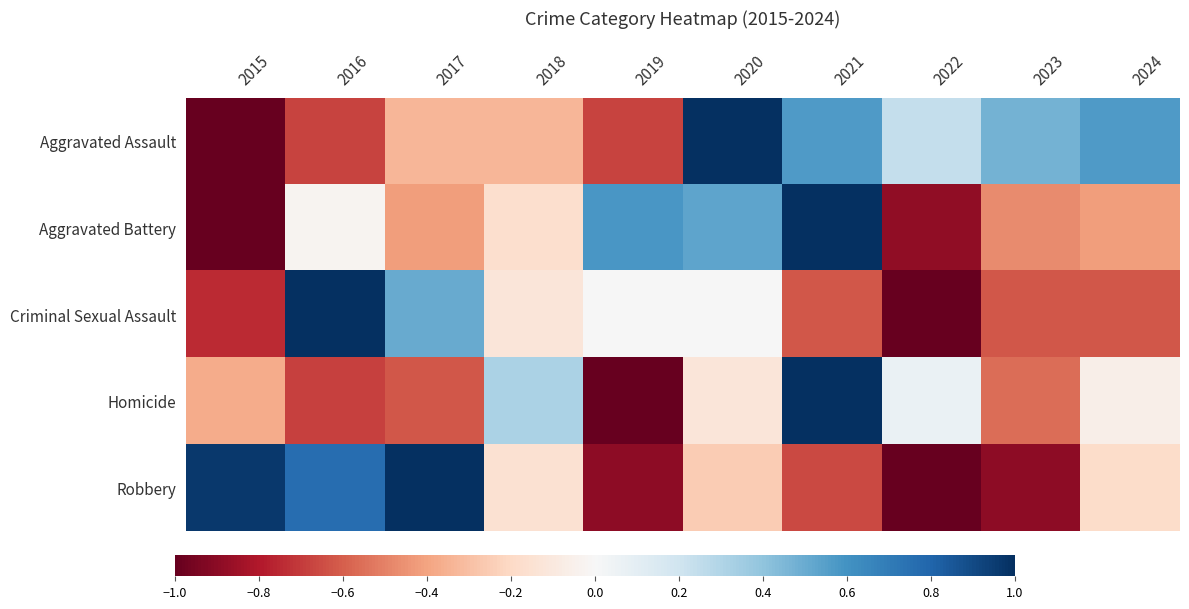

At how many categories does at least one series exceed 0?

10